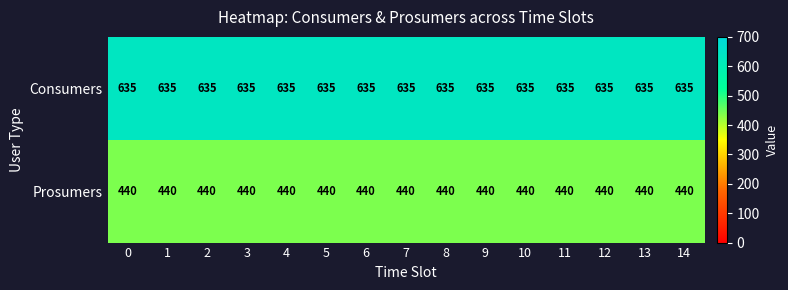

Is it true that Prosumers equals 440 at 0?

True